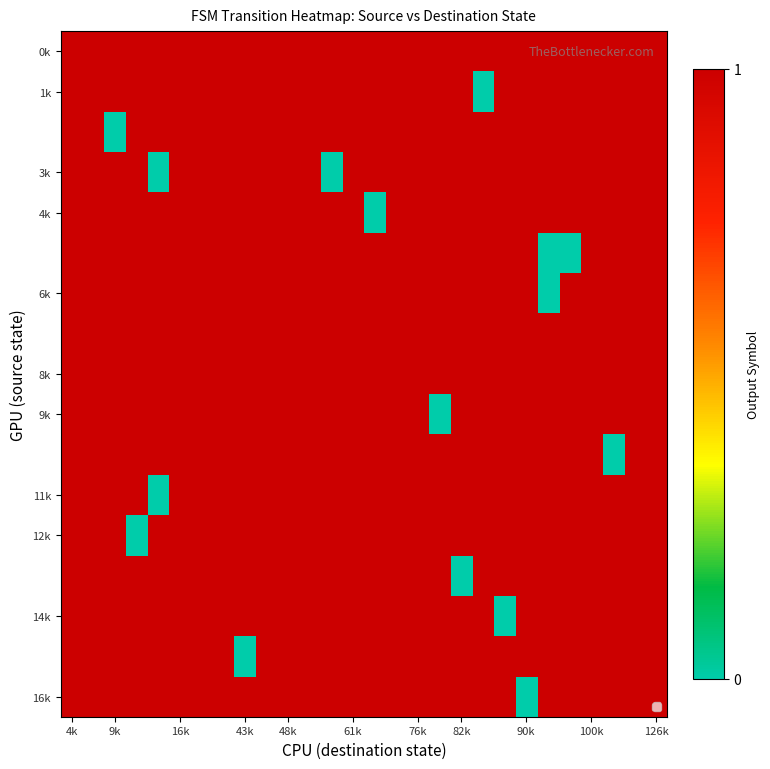

Which label corresponds to the largest value in the chart?

4k